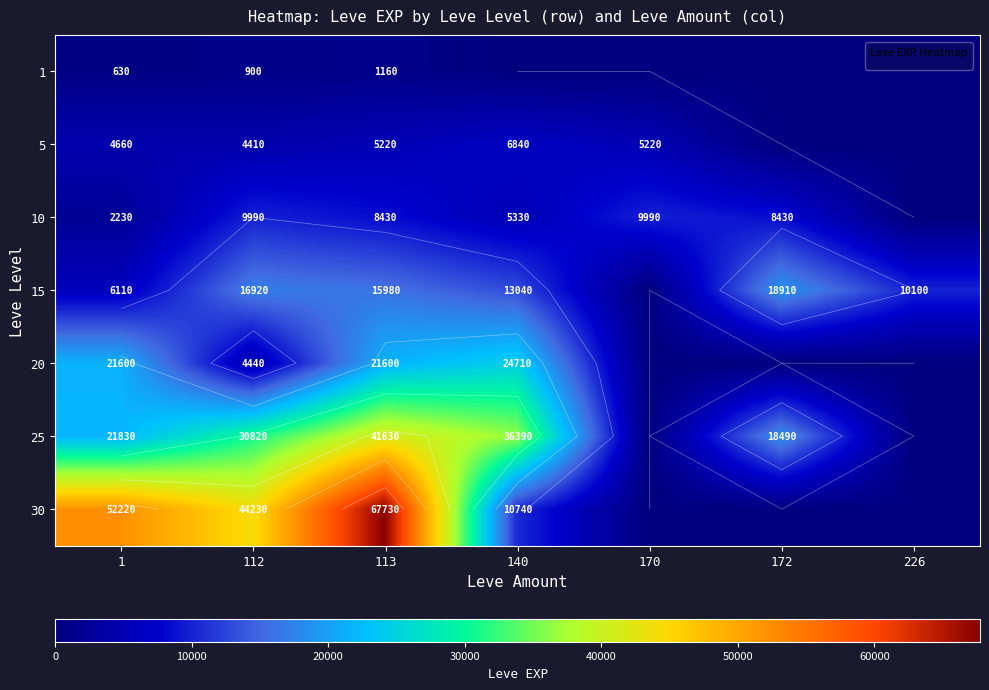

Is the value of 1 at 1 greater than the value of 20 at 172?

Yes